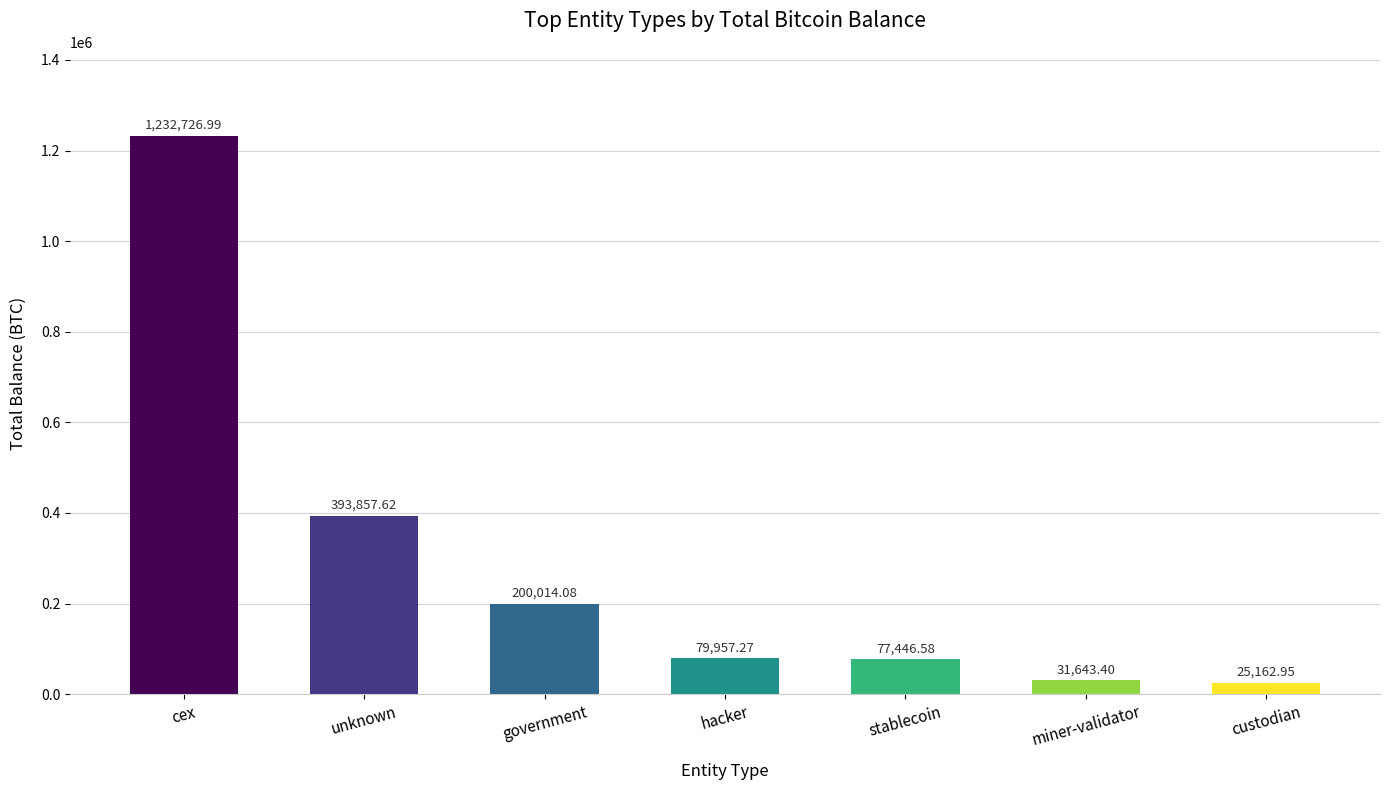

What value does the data have at custodian?

25163.0